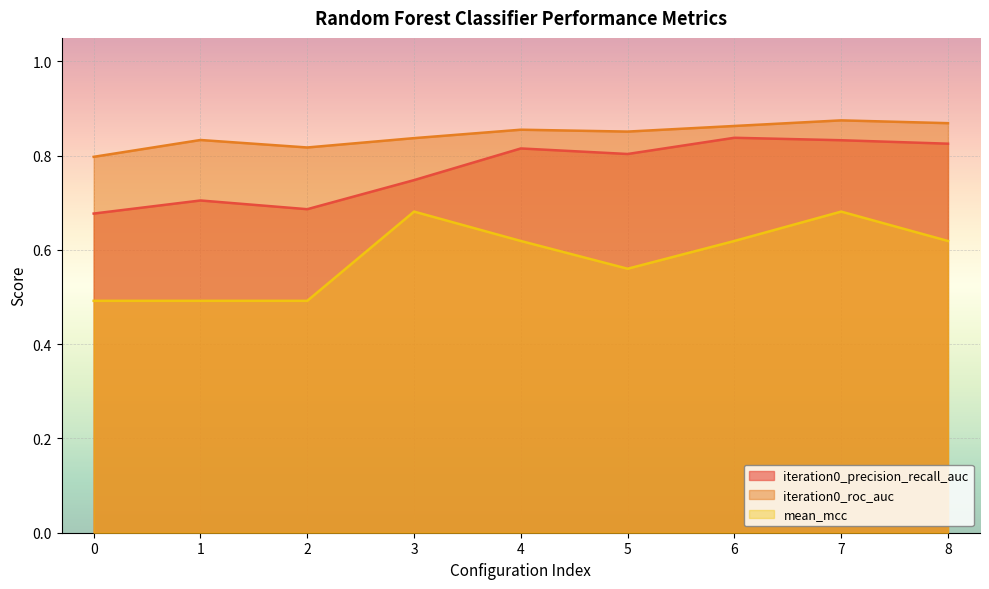

Which series has the largest total across all categories?

iteration0_roc_auc